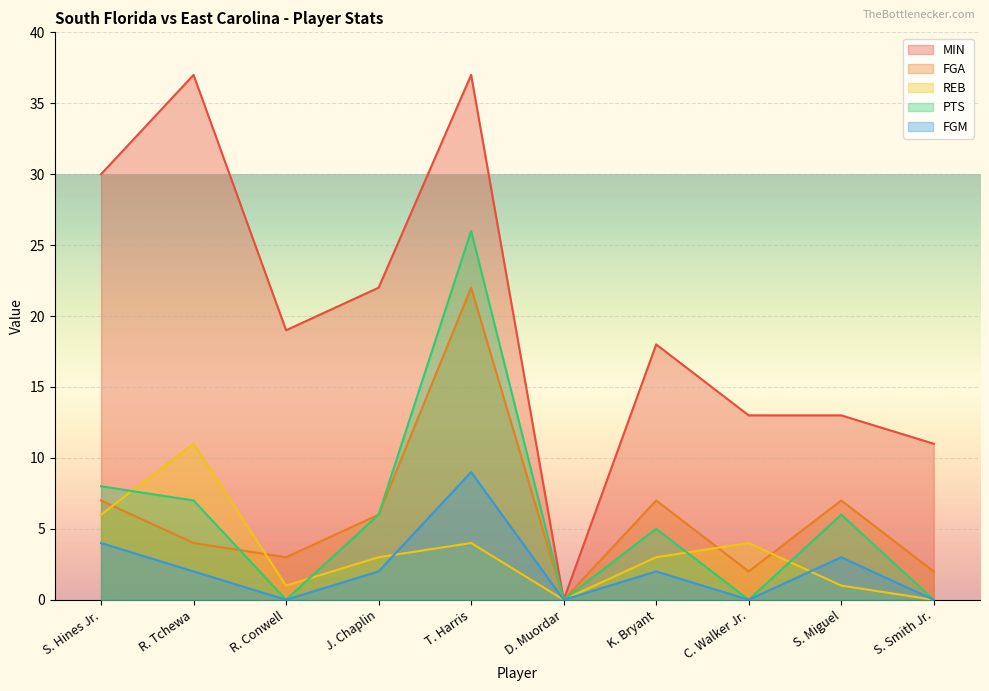

What is the highest value of the FGM series?

9